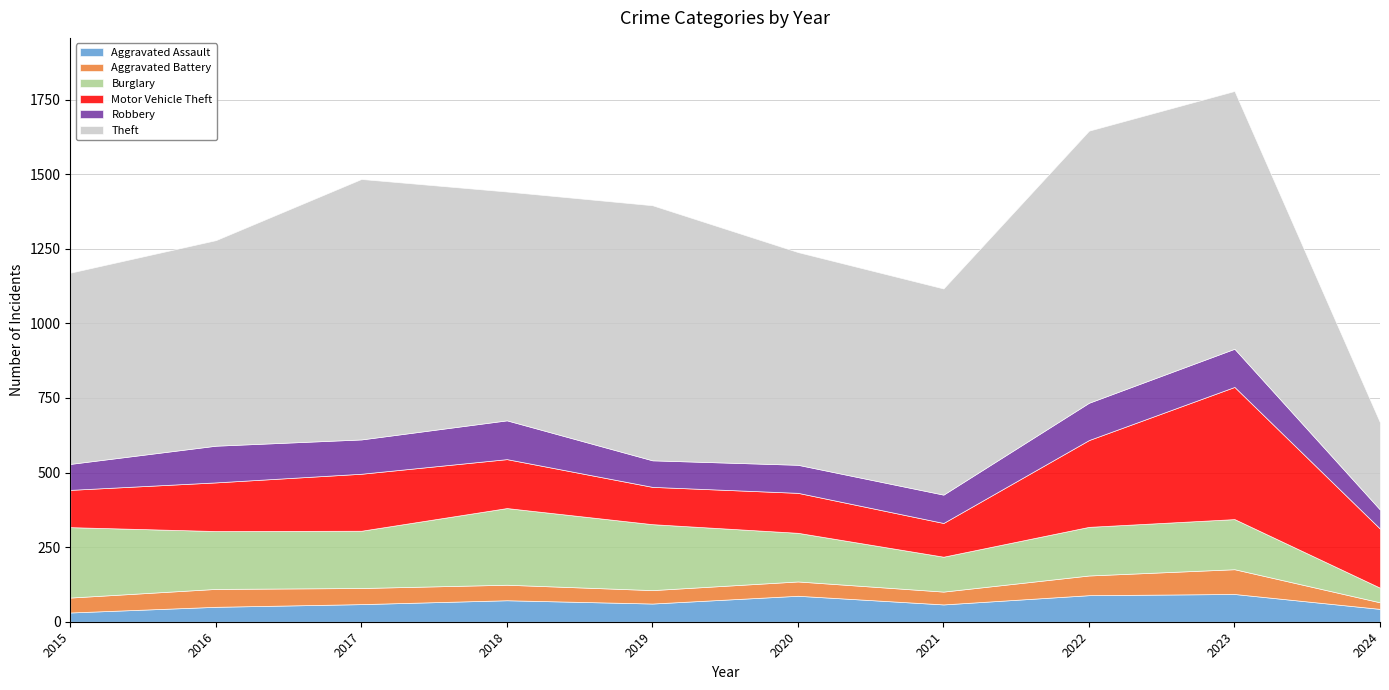

Reading left to right, what are all the values shown in this chart?

Aggravated Assault: 31	50	59	72	61	87	58	89	93	43
Aggravated Battery: 50	60	54	52	45	48	43	66	83	22
Burglary: 236	194	192	257	221	163	117	163	168	49
Motor Vehicle Theft: 125	163	191	164	125	134	113	291	443	198
Robbery: 87	123	115	130	89	94	95	125	128	64
Theft: 641	689	873	767	855	713	691	912	864	292